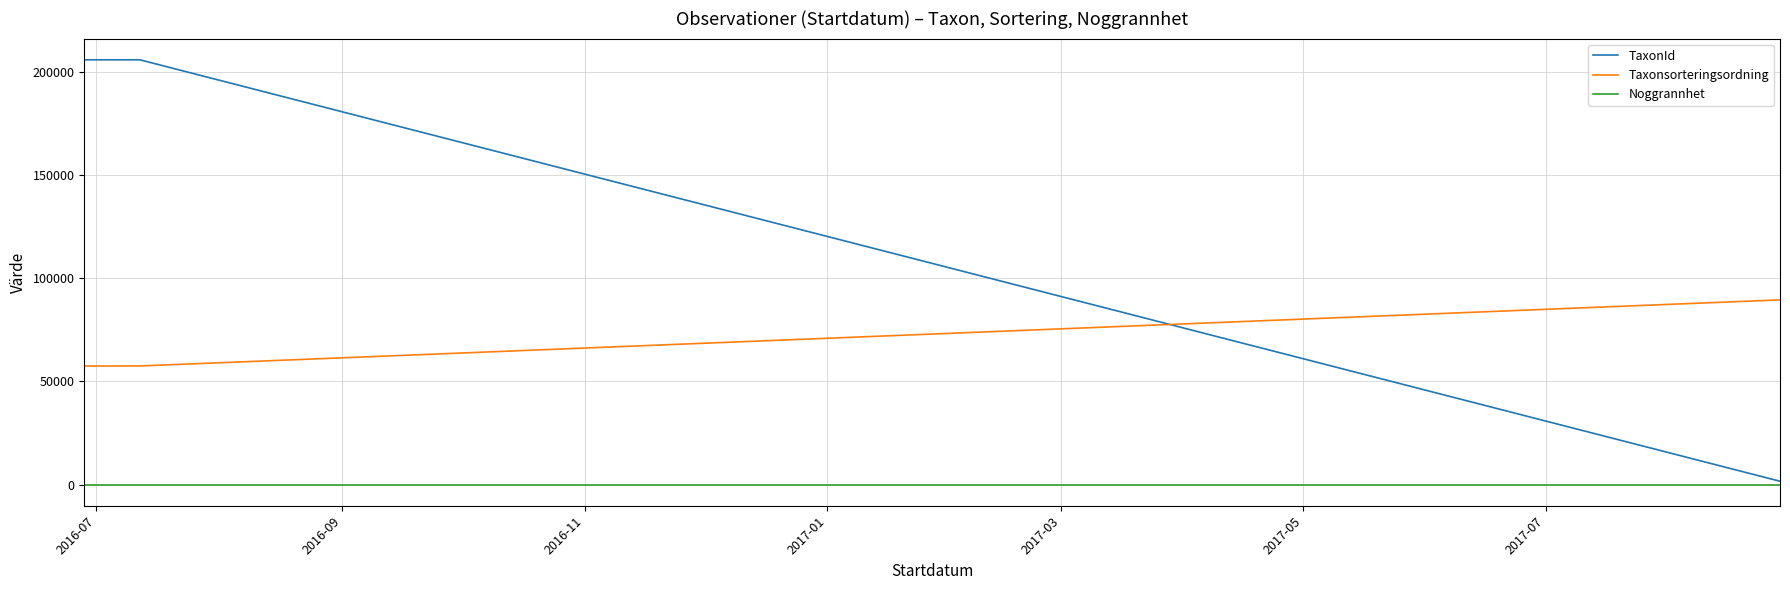

How many lines are shown in the chart?

3